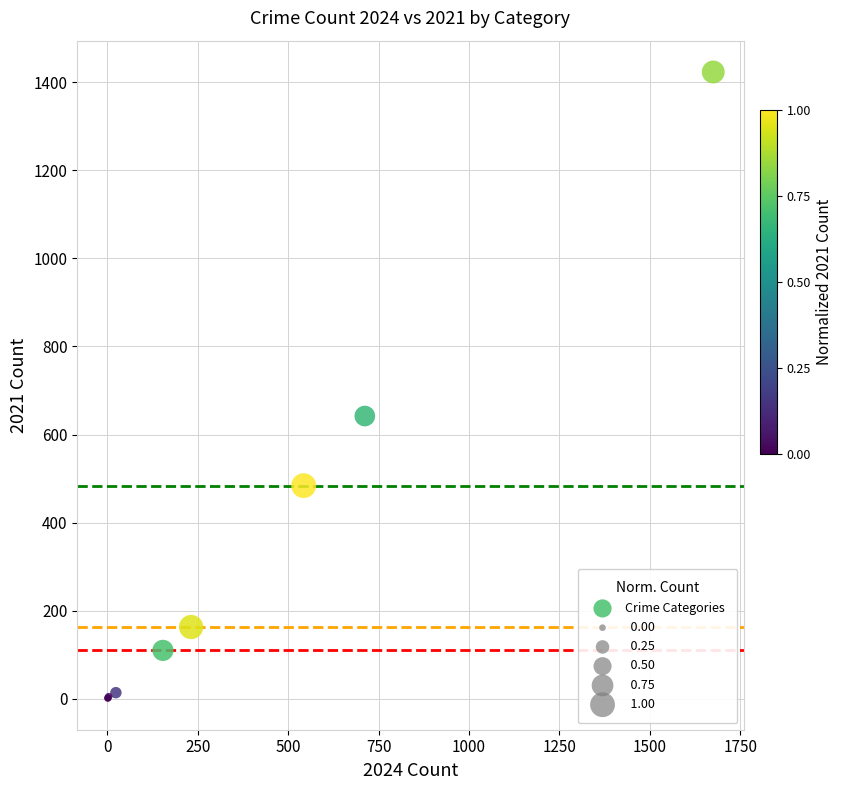

What Y value in the scatter plot is closest to 712?

642